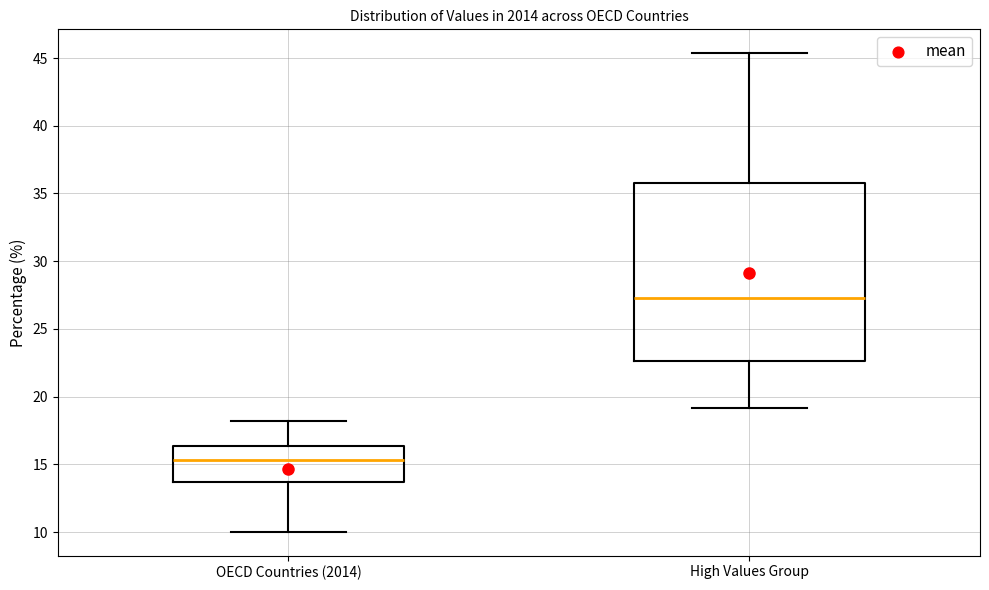

Where is the lower edge of the box for High Values Group on the y-axis? The values are not printed on the chart, so give them approximately, as read against the axis.

22.5